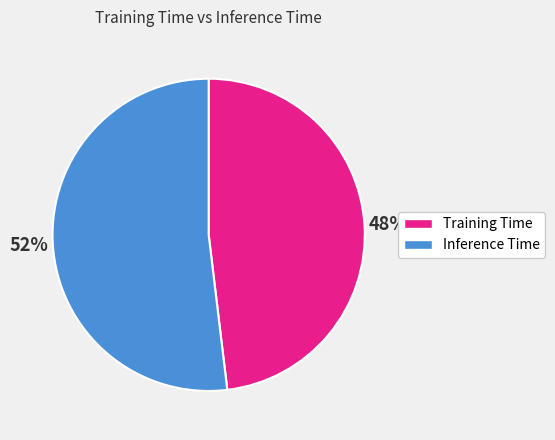

Count the number of slices in the pie.

2